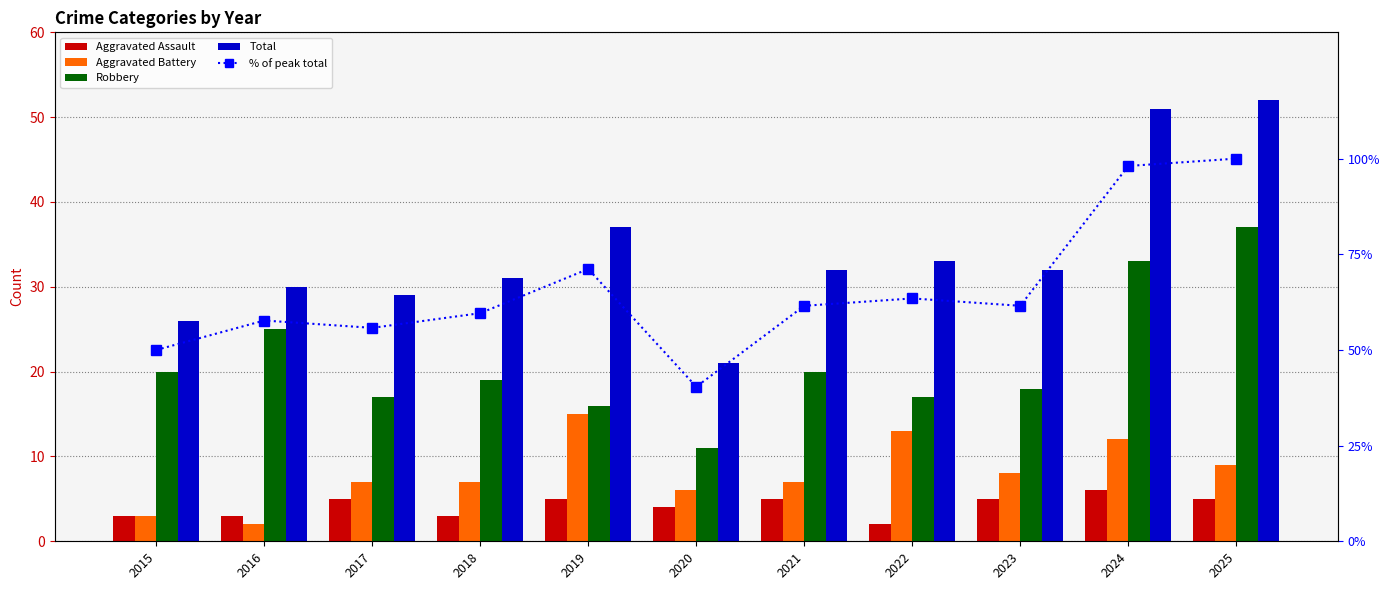

Reading right to left, transcribe all the data shown in this chart.

Aggravated Assault: 2025=5.0	2024=6.0	2023=5.0	2022=2.0	2021=5.0	2020=4.0	2019=5.0	2018=3.0	2017=5.0	2016=3.0	2015=3.0
Aggravated Battery: 2025=9.0	2024=12.0	2023=8.0	2022=13.0	2021=7.0	2020=6.0	2019=15.0	2018=7.0	2017=7.0	2016=2.0	2015=3.0
Robbery: 2025=37.0	2024=33.0	2023=18.0	2022=17.0	2021=20.0	2020=11.0	2019=16.0	2018=19.0	2017=17.0	2016=25.0	2015=20.0
Total: 2025=52.0	2024=51.0	2023=32.0	2022=33.0	2021=32.0	2020=21.0	2019=37.0	2018=31.0	2017=29.0	2016=30.0	2015=26.0
% of peak total: 2025=100.0	2024=98.1	2023=61.5	2022=63.5	2021=61.5	2020=40.4	2019=71.2	2018=59.6	2017=55.8	2016=57.7	2015=50.0